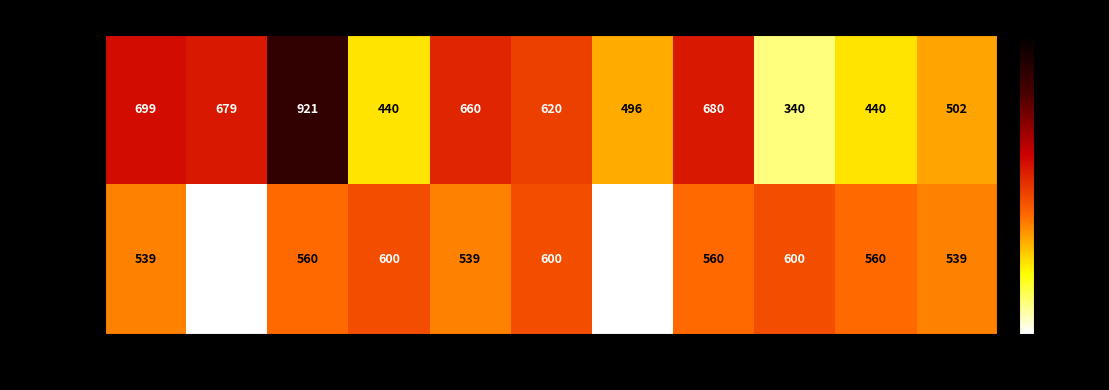

At 43, list the series in order from largest to smallest.

Segunda, Primera